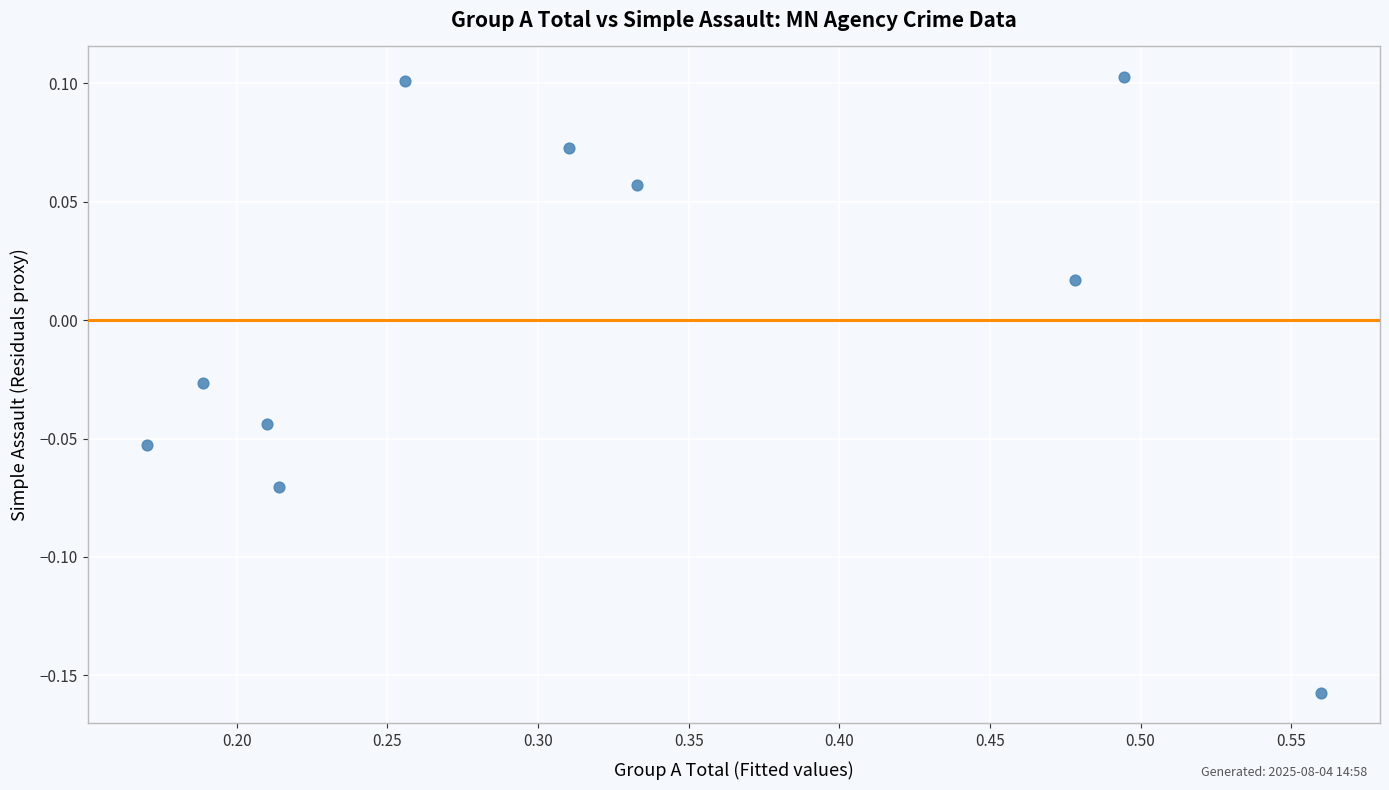

What is the average X value?

0.3